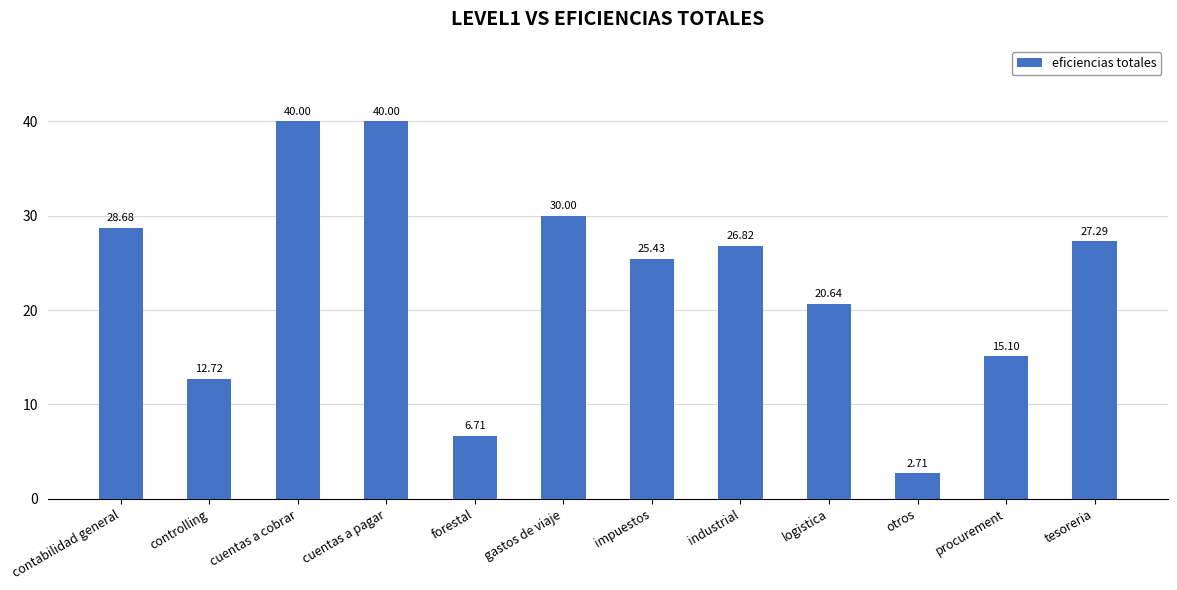

What is the sum of the values at industrial and cuentas a pagar?

66.8